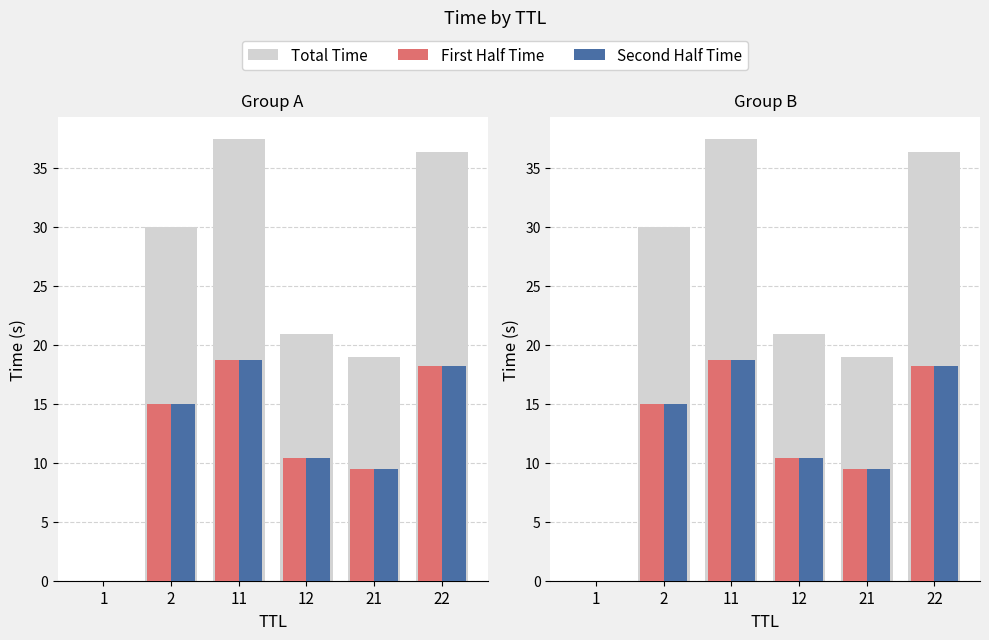

What are all the series names shown in the legend?

Total Time, First Half Time, Second Half Time